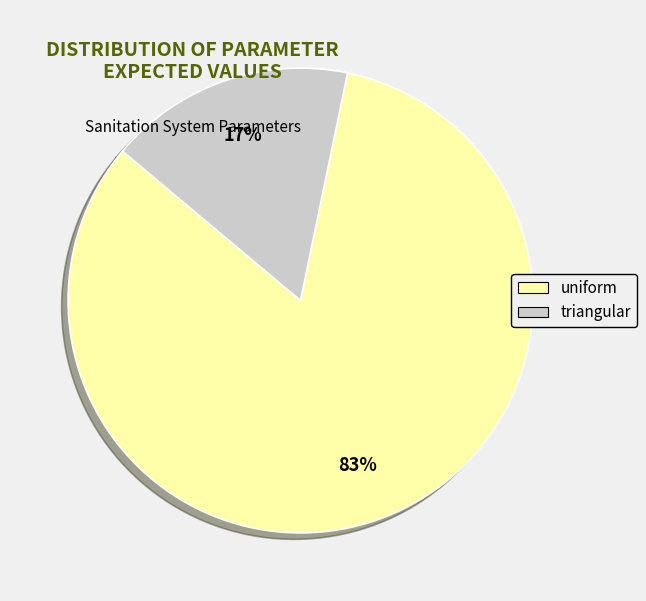

How many segments does this pie chart have?

2